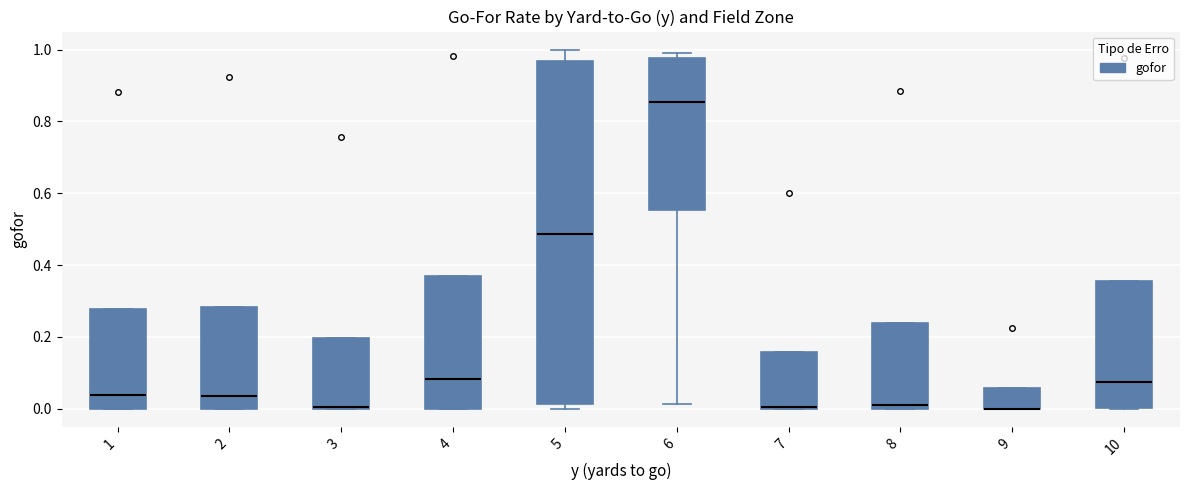

Where is the upper edge of the box at x = 10 on the y-axis? The values are not printed on the chart, so give them approximately, as read against the axis.

0.36